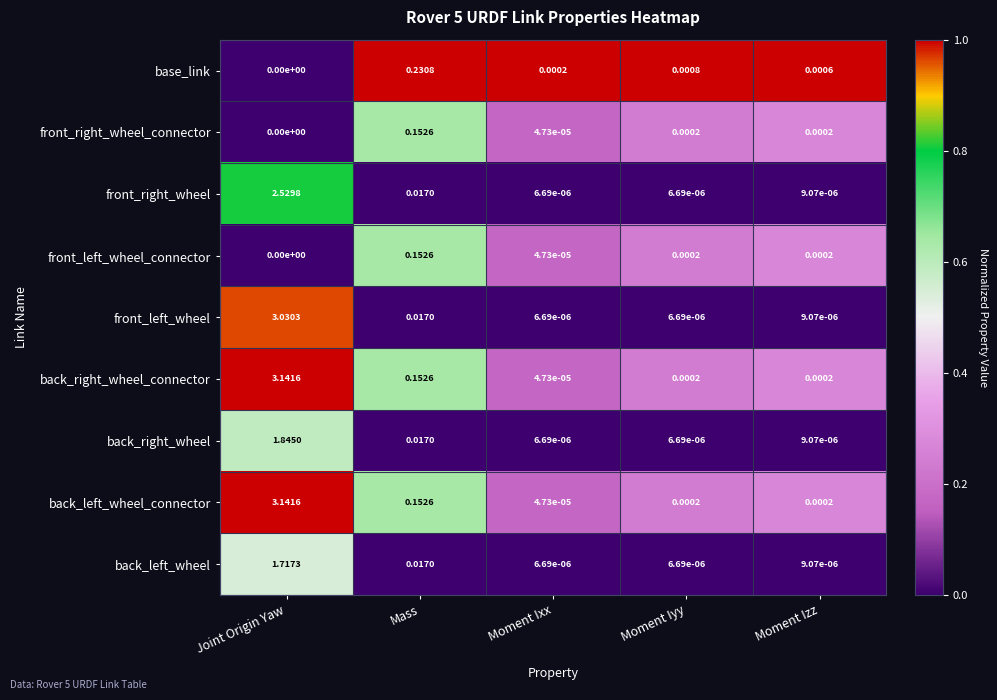

At which label is front_right_wheel_connector closest to 0?

Joint Origin Yaw